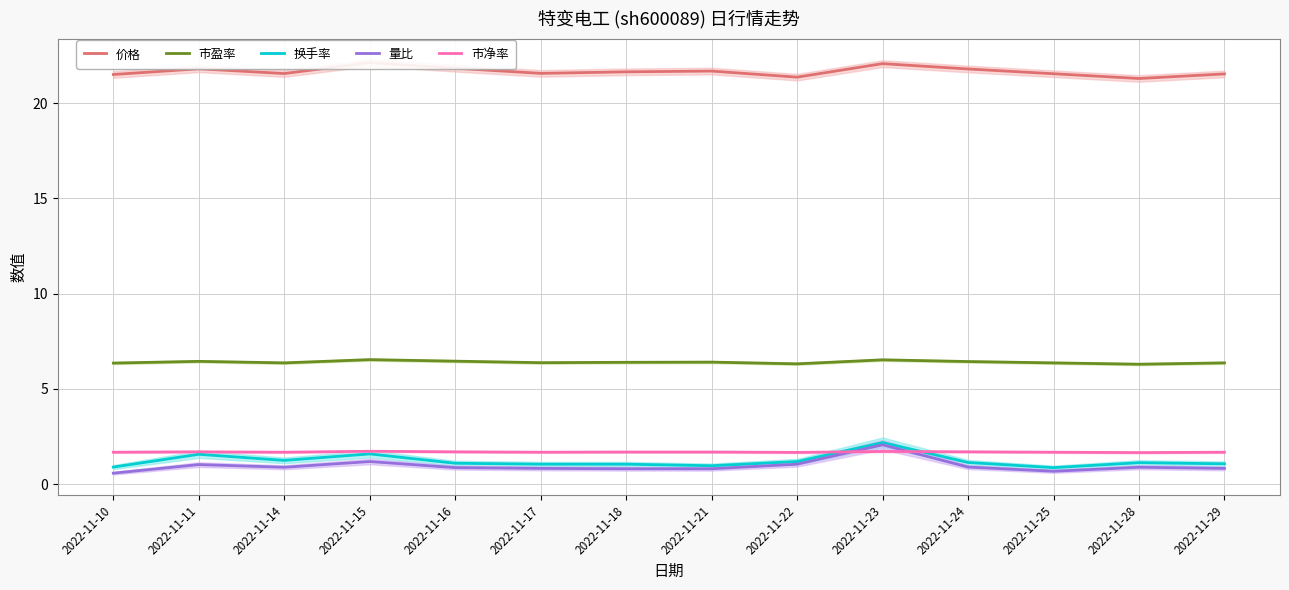

How many interior local peaks does the 市盈率 series have?

4